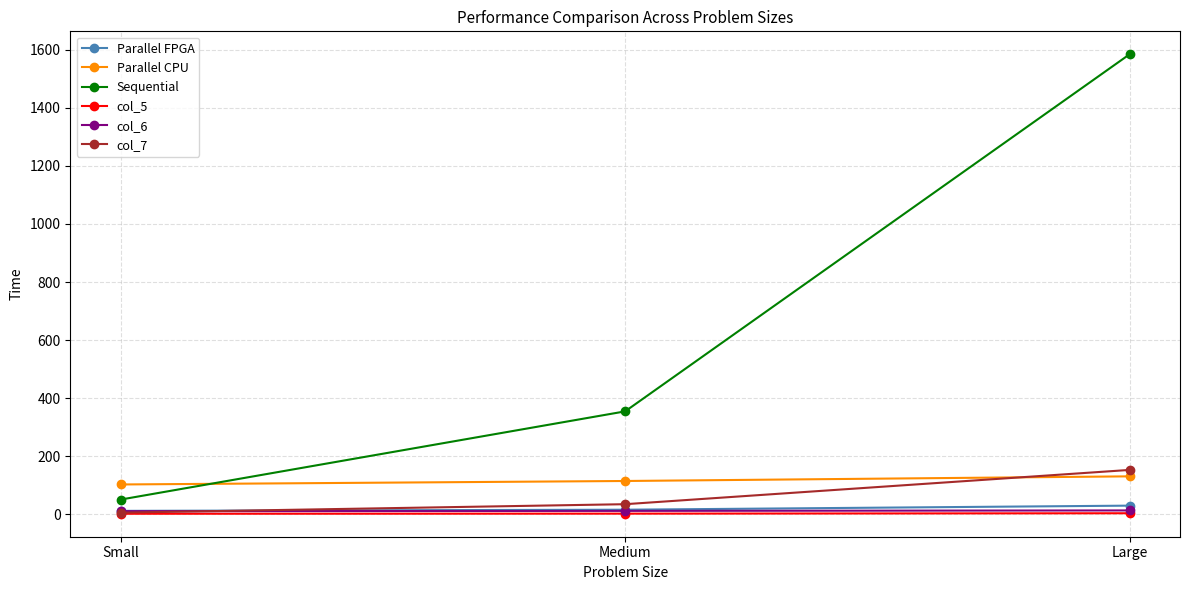

What are all the series names shown in the legend?

Parallel FPGA, Parallel CPU, Sequential, col_5, col_6, col_7